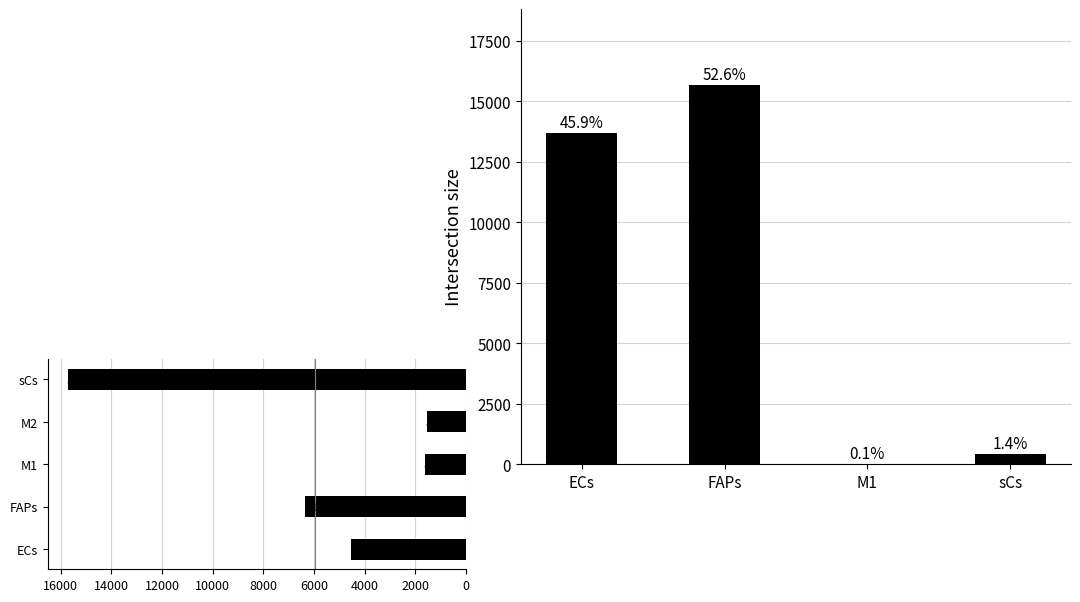

What position from the right is ECs?

4